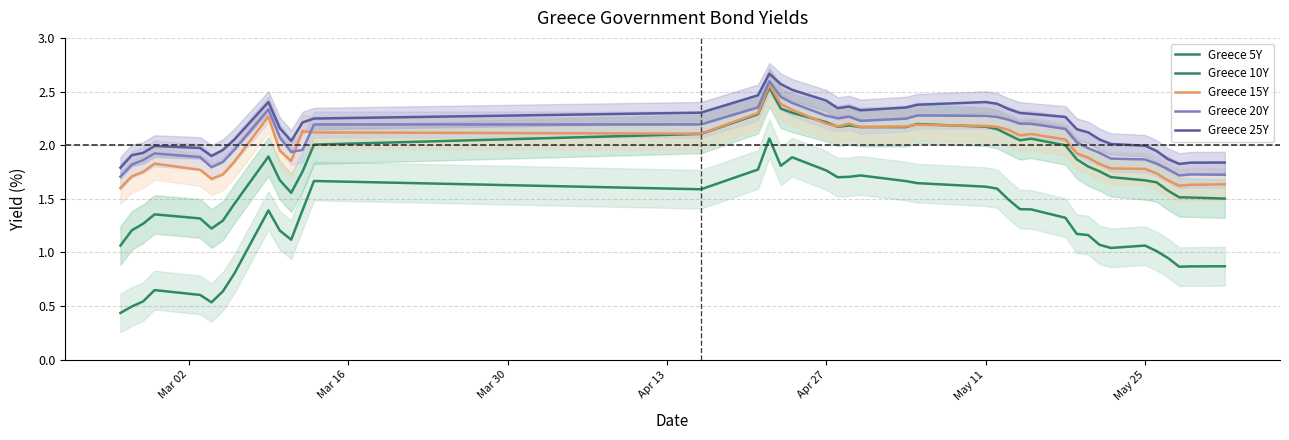

True or false: Greece 20Y has more than 0 interior local peaks.

True